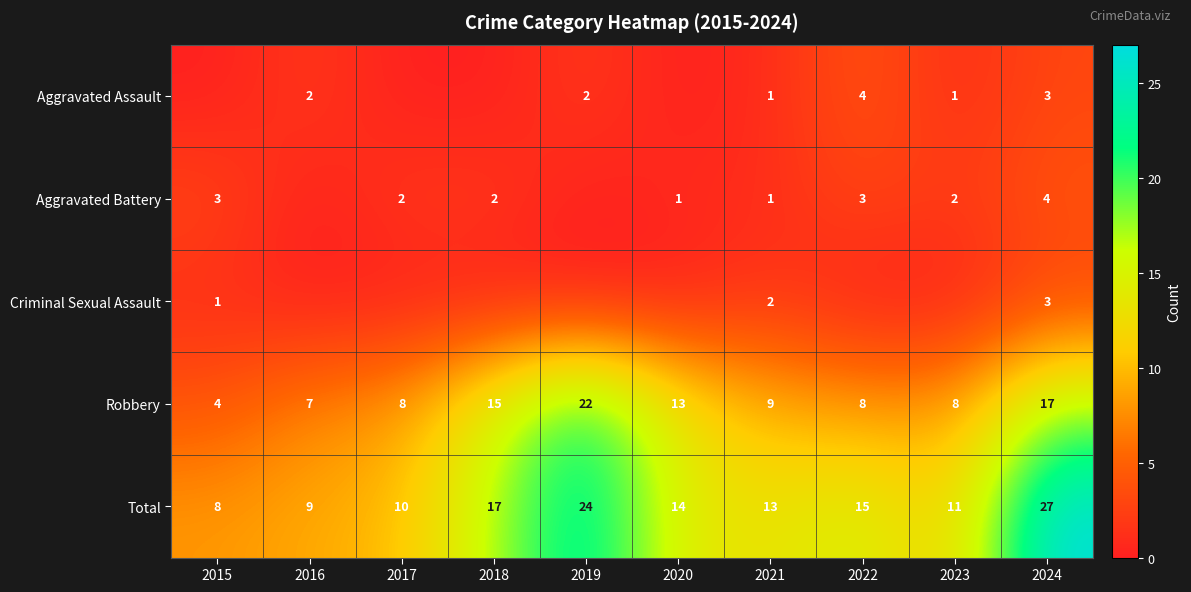

What is the spread (max minus min) of values at 2024?

24